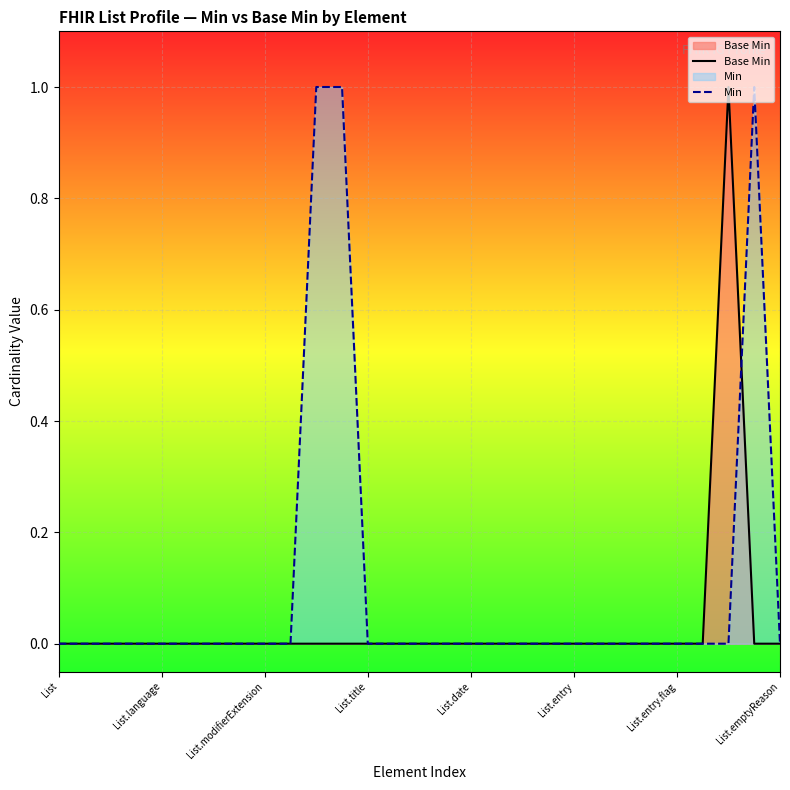

How many lines are shown in the chart?

2